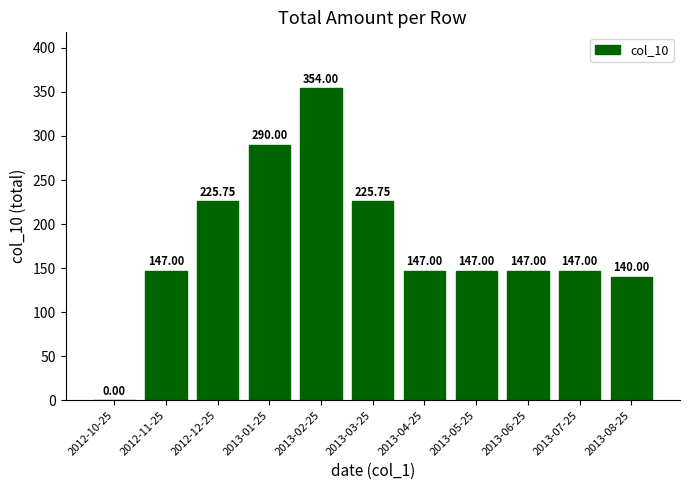

What is the greatest value displayed?

354.0